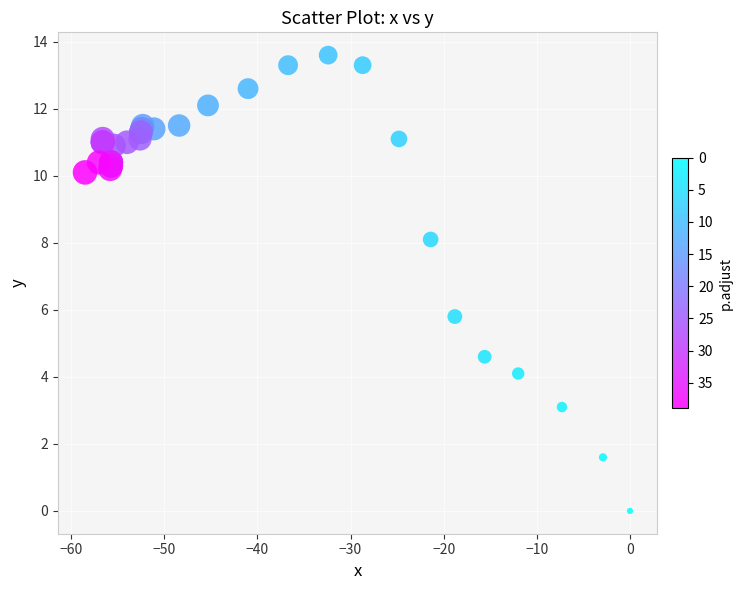

What Y value in the scatter plot is closest to 6?

5.8